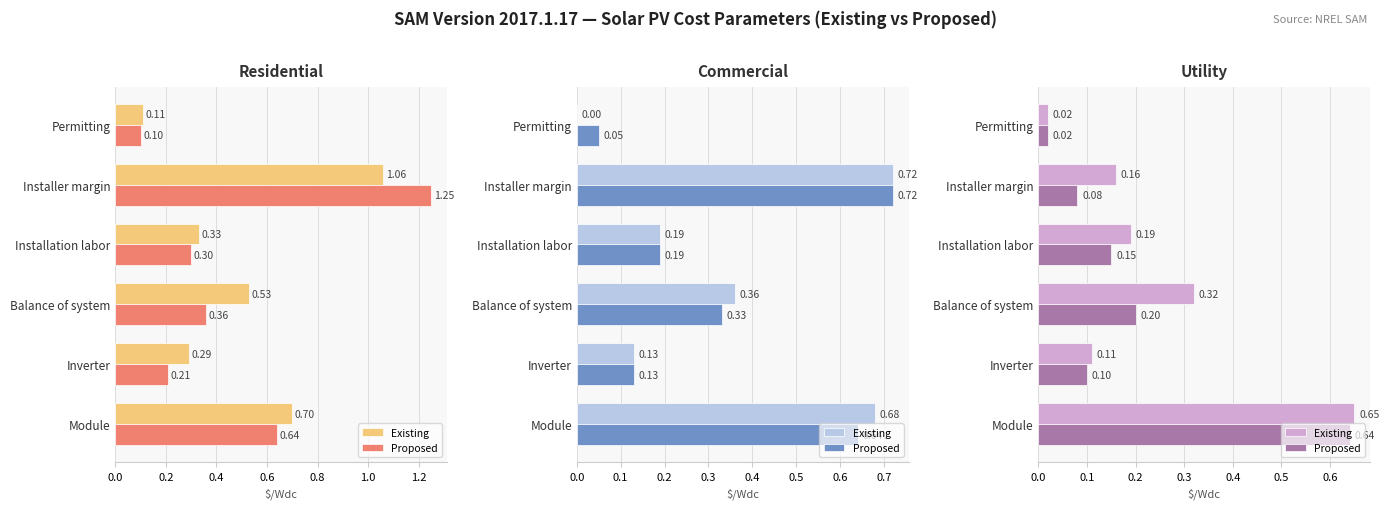

Rank the series by their average value, from lowest to highest.

Proposed, Existing